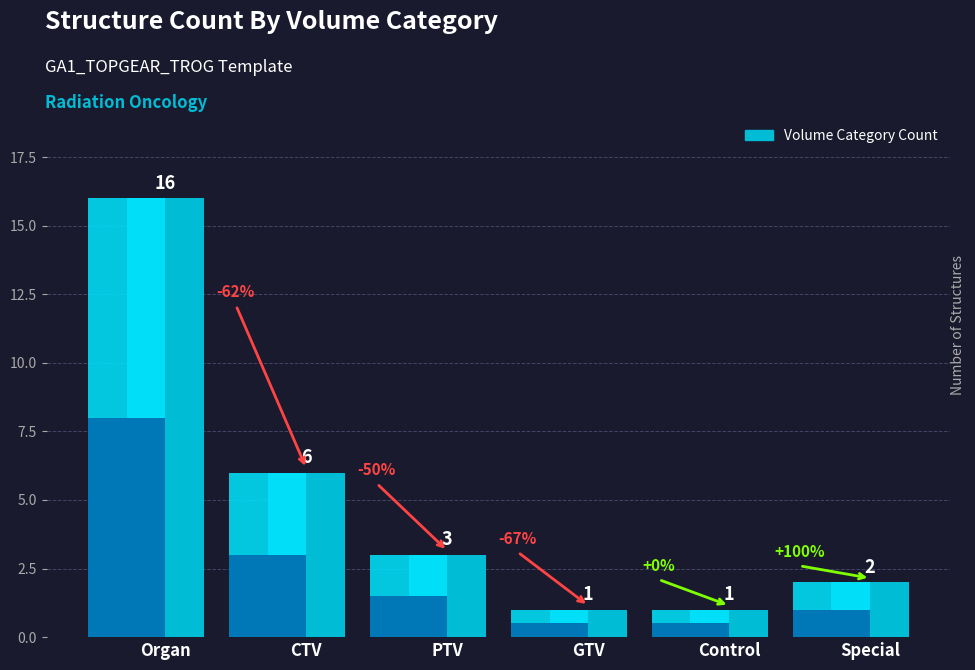

What is the minimum value shown in the chart?

1